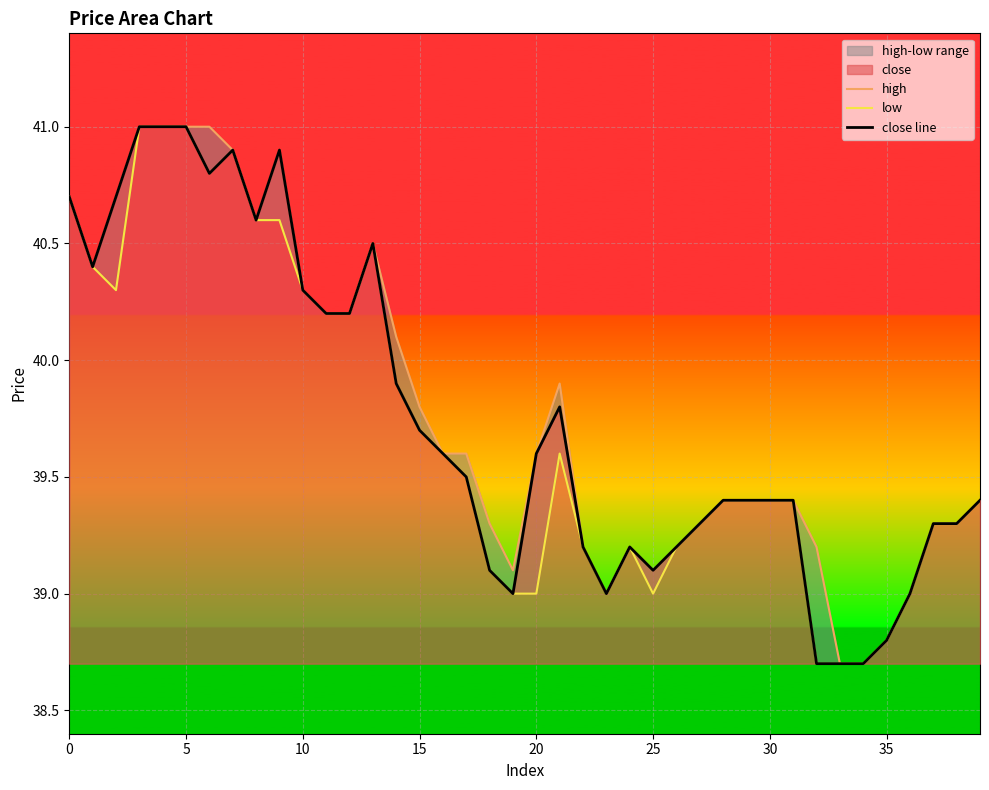

What is the maximum value for close line?

41.0